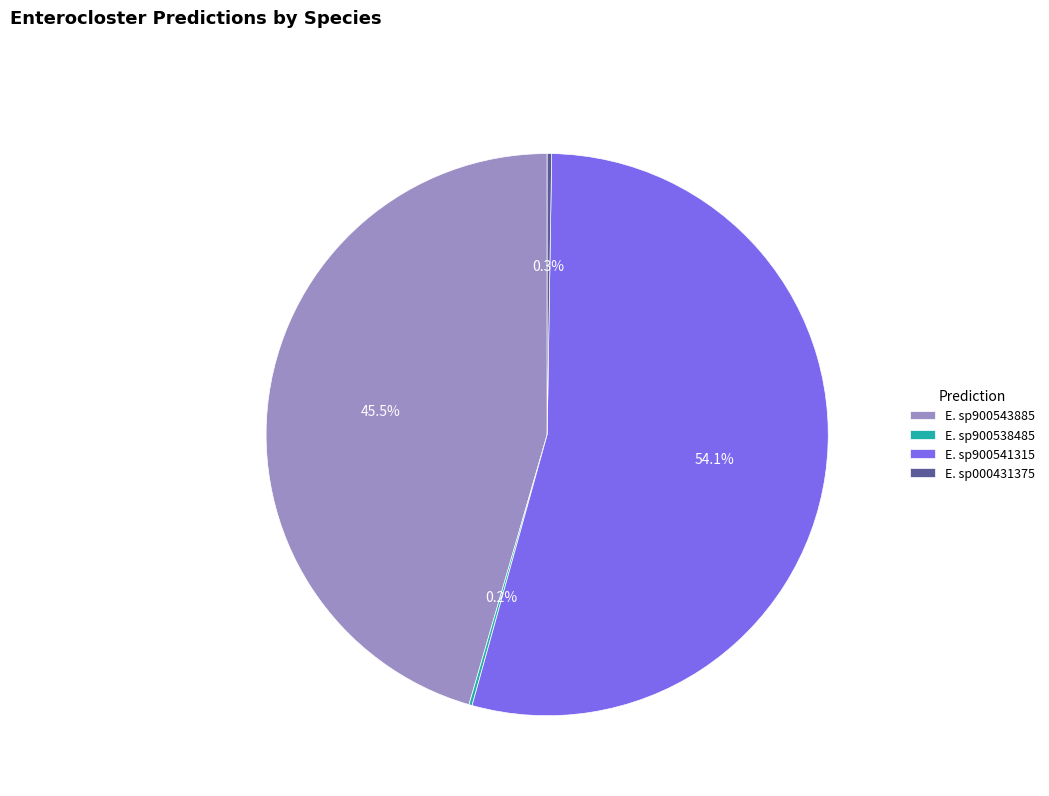

What is the majority slice?

E. sp900541315